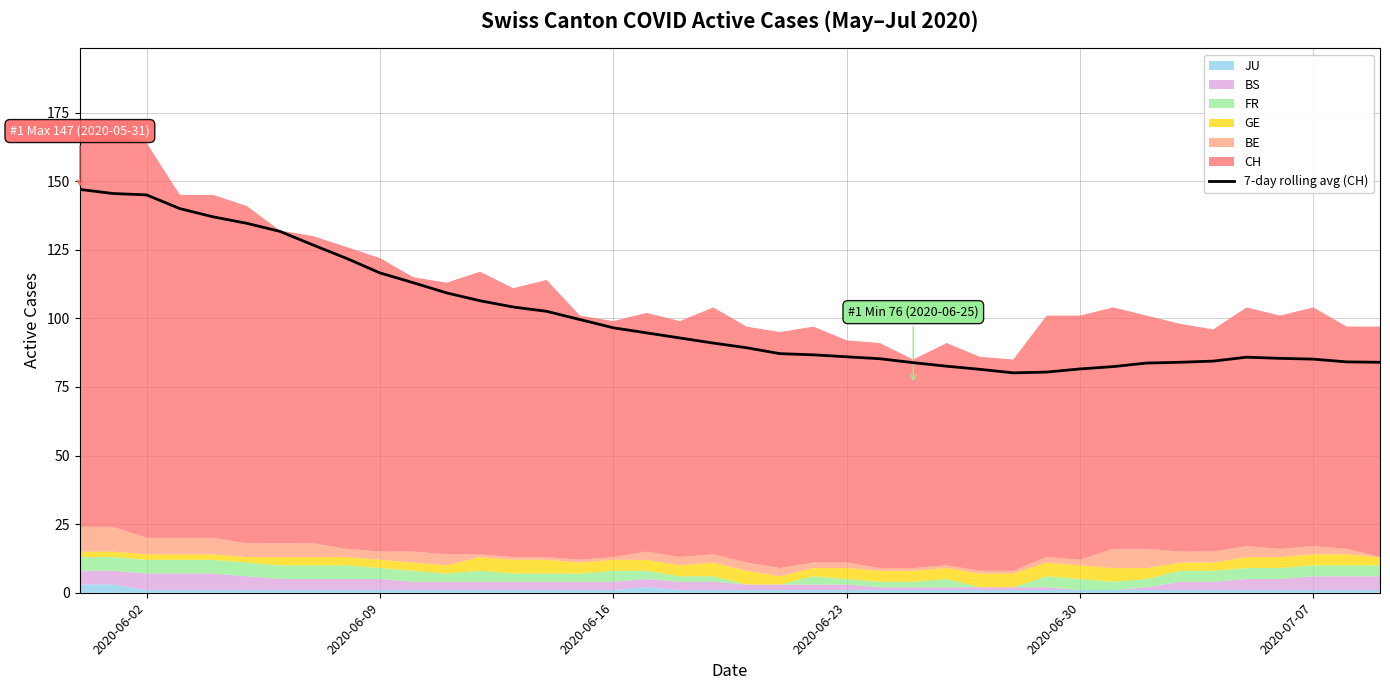

What is the greatest value displayed?

147.0